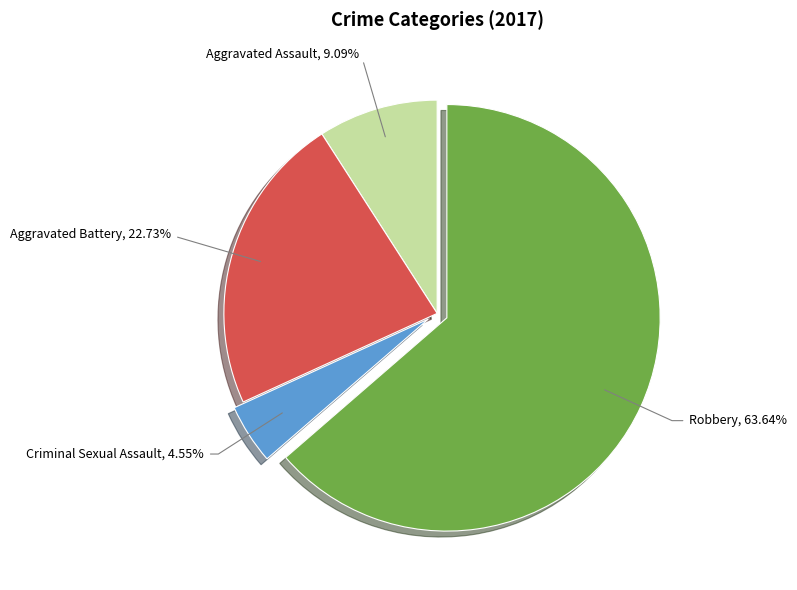

Is there any slice that represents more than half of the pie?

Yes